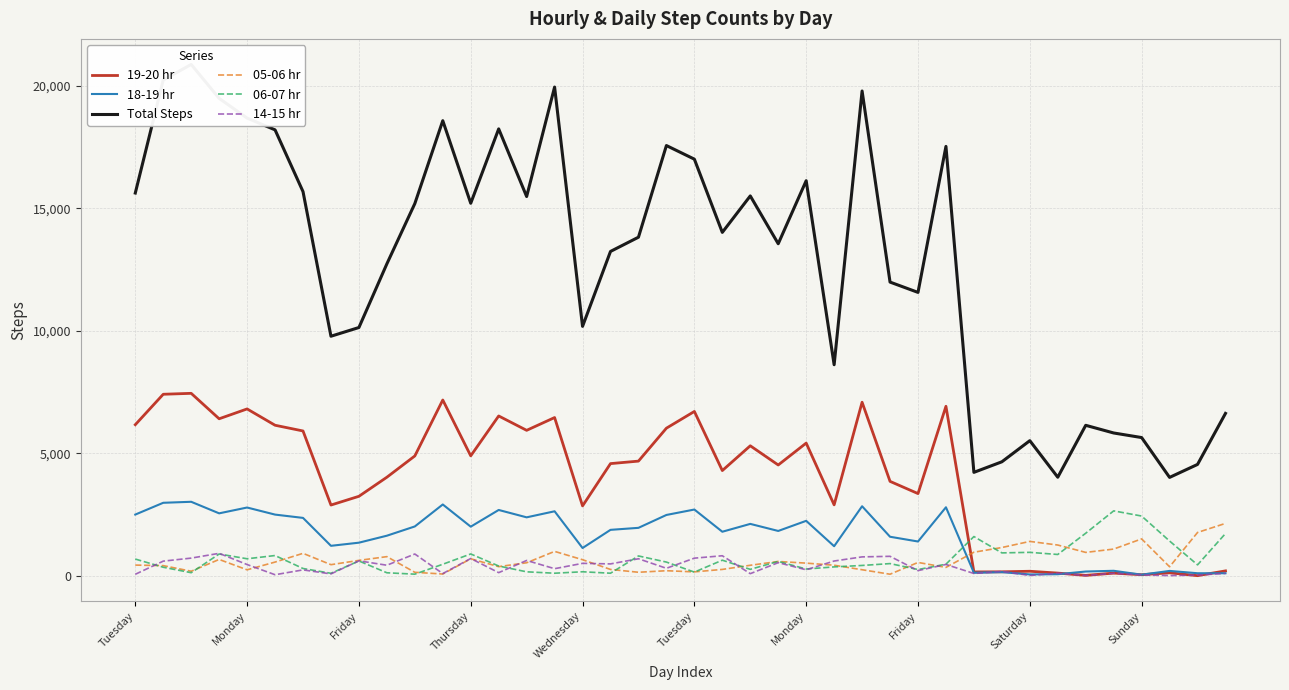

What are all the series names shown in the legend?

19-20 hr, 18-19 hr, Total Steps, 05-06 hr, 06-07 hr, 14-15 hr